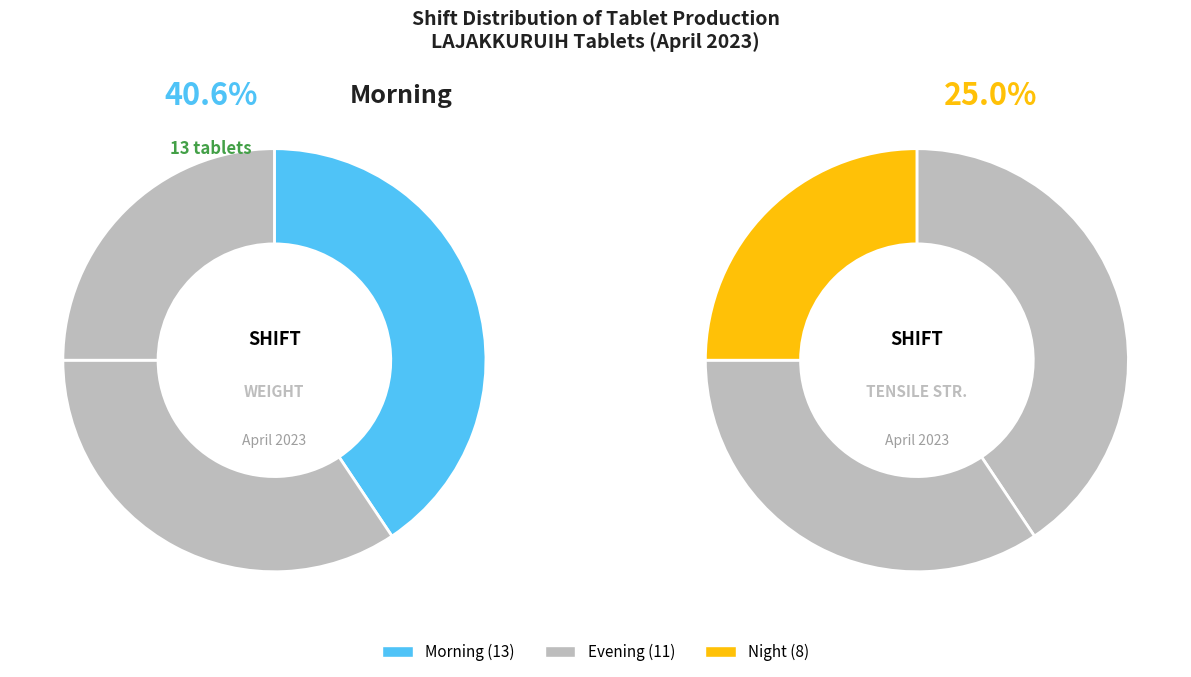

Is Morning the majority of the pie?

No